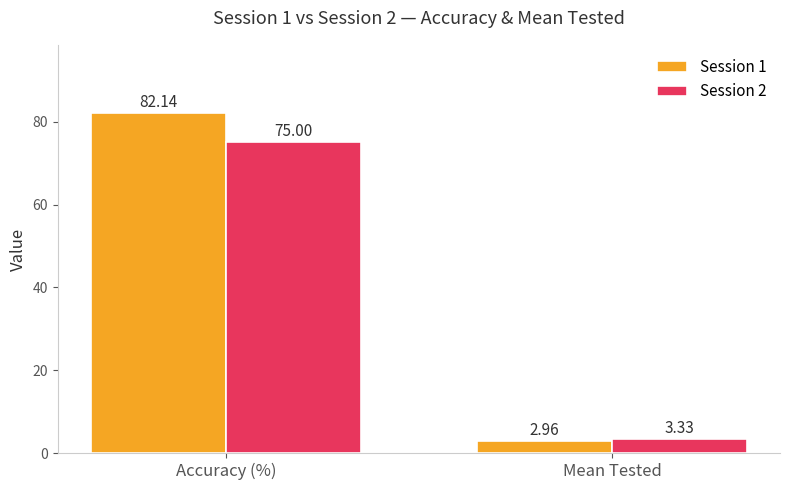

Is the value of Session 1 at Mean Tested greater than the value of Session 2 at Accuracy (%)?

No